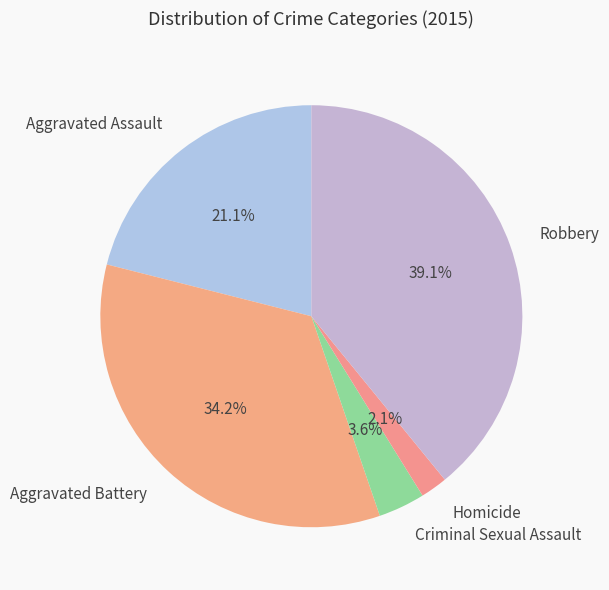

Rank the categories by value from highest to lowest.

Robbery, Aggravated Battery, Aggravated Assault, Criminal Sexual Assault, Homicide